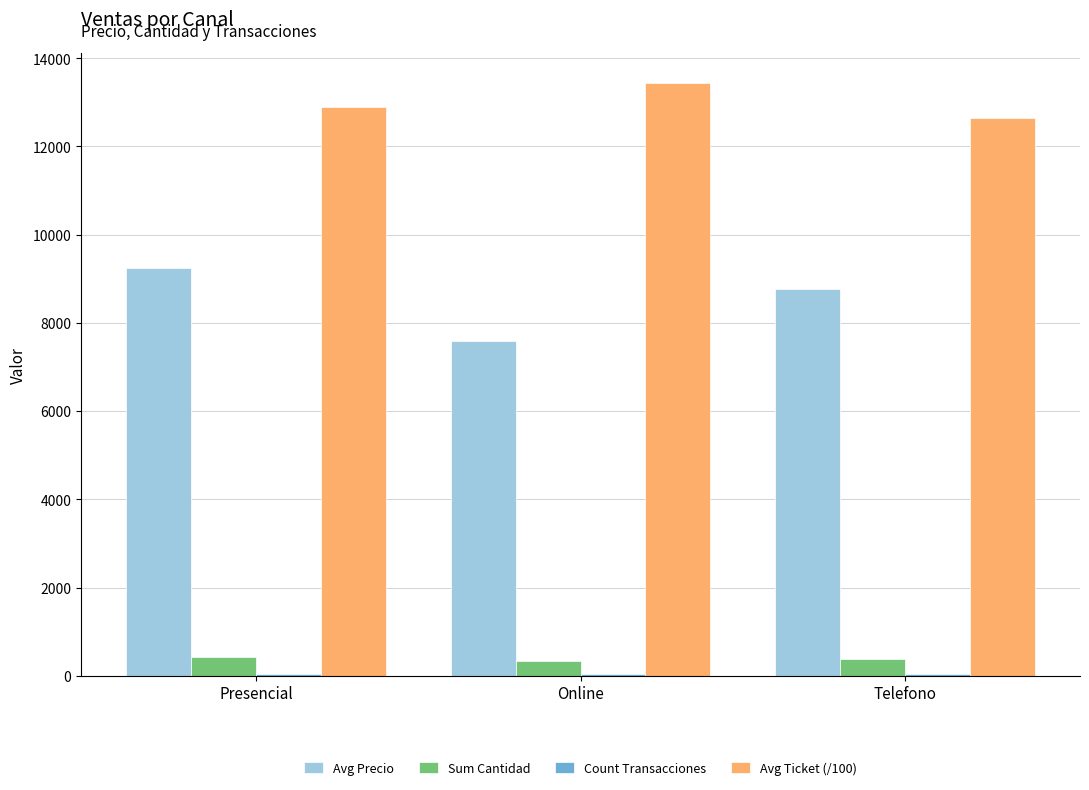

What is the maximum value for Sum Cantidad?

420.0